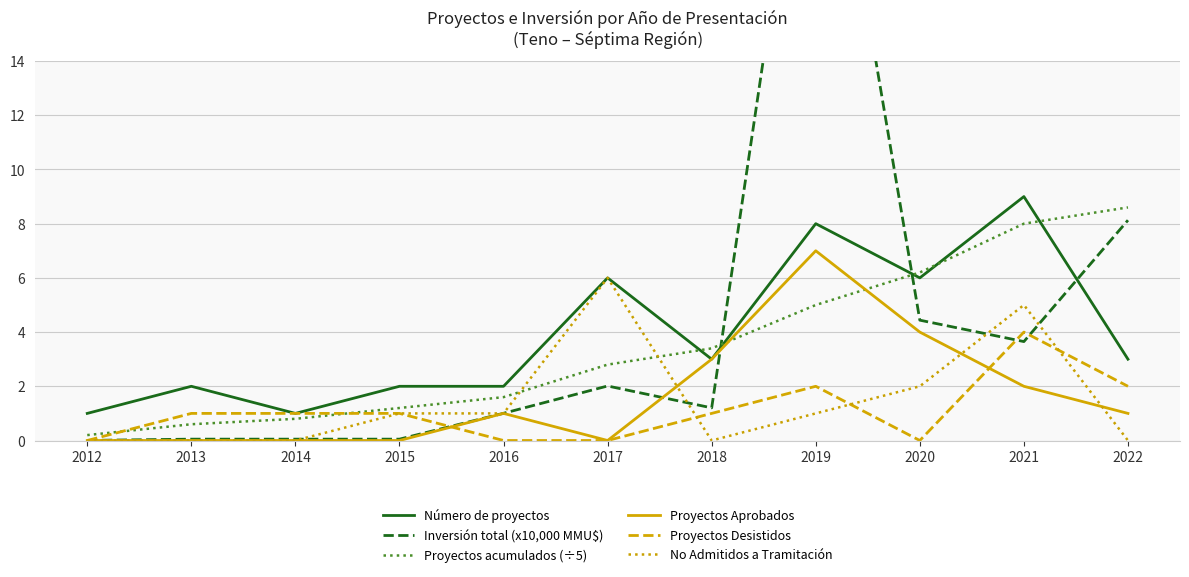

Rank the series by their maximum value, from lowest to highest.

Proyectos Desistidos, No Admitidos a Tramitación, Proyectos Aprobados, Proyectos acumulados (÷5), Número de proyectos, Inversión total (x10,000 MMU$)